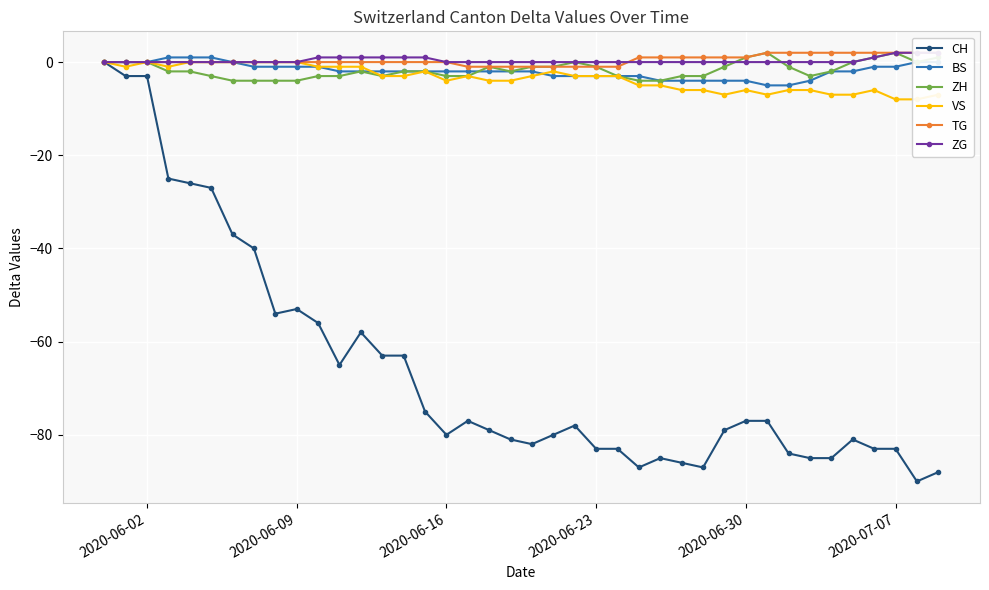

True or false: ZH has more than 1 interior local peaks.

True